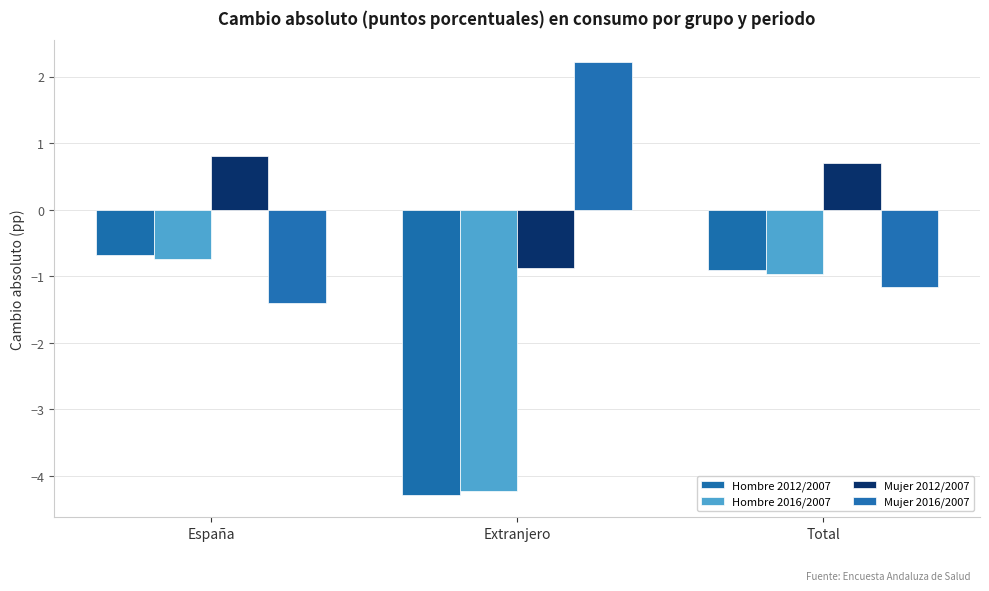

Which series has the largest total across all categories?

Mujer 2012/2007